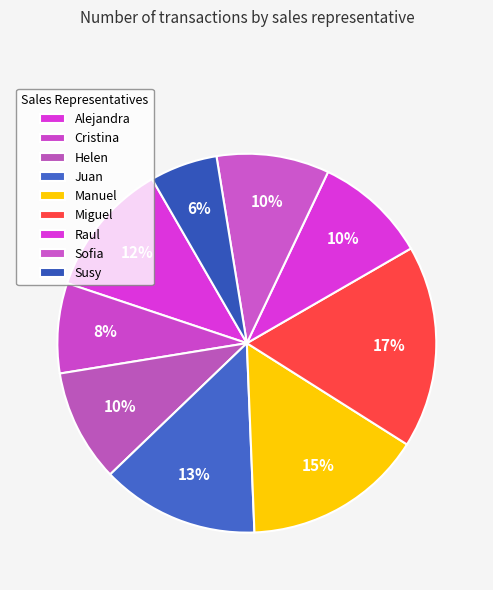

The Manuel slice represents 25% of the pie. True or false?

False